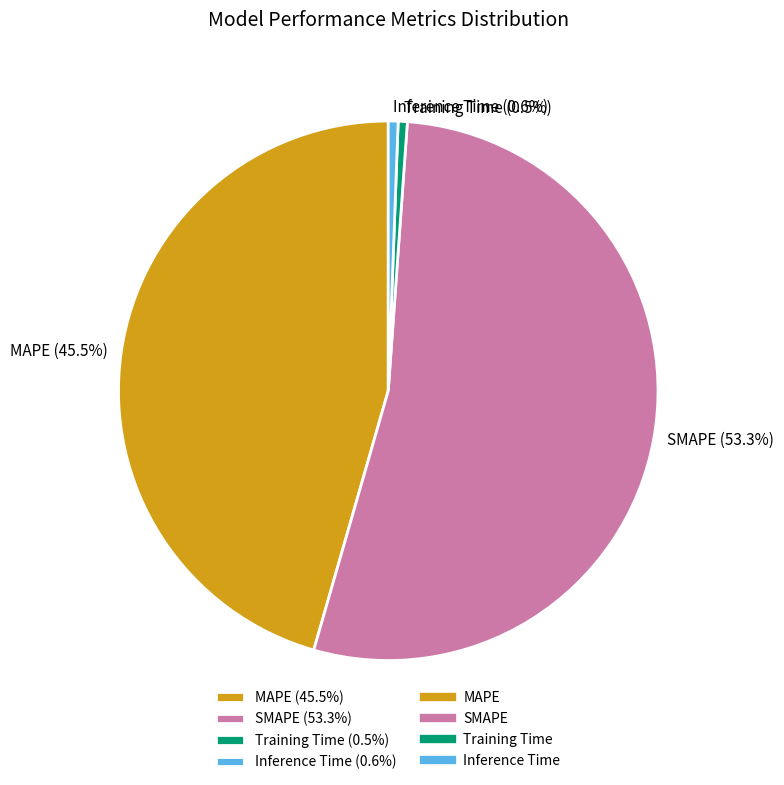

What percentage do MAPE and Inference Time together represent?

46.1%